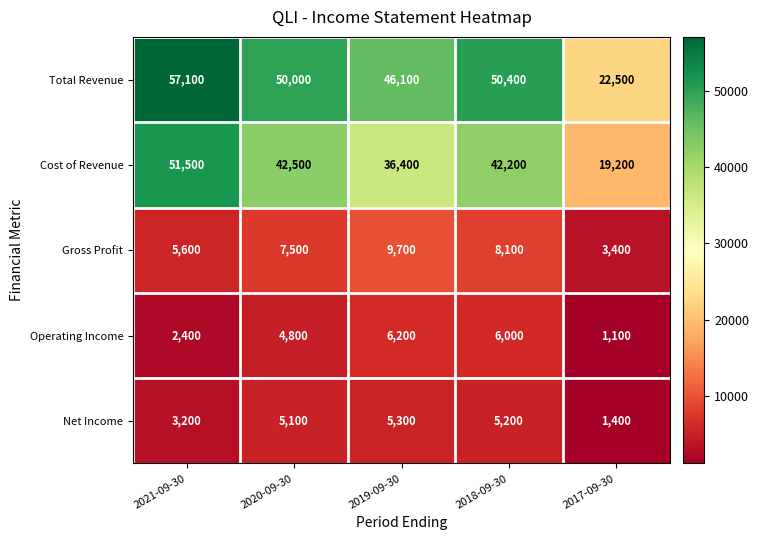

At which category is the sum across all series the highest?

2021-09-30